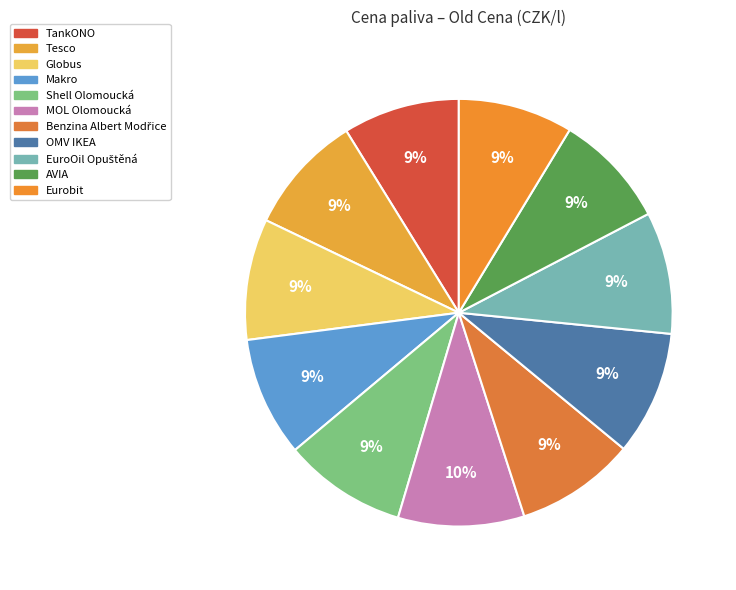

Which has a higher value, OMV IKEA or Eurobit?

OMV IKEA